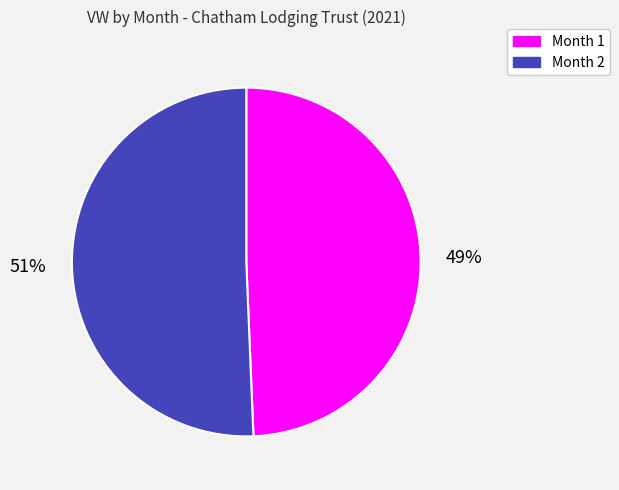

To the nearest percent, what is the combined percentage of Month 1 and Month 2?

100%